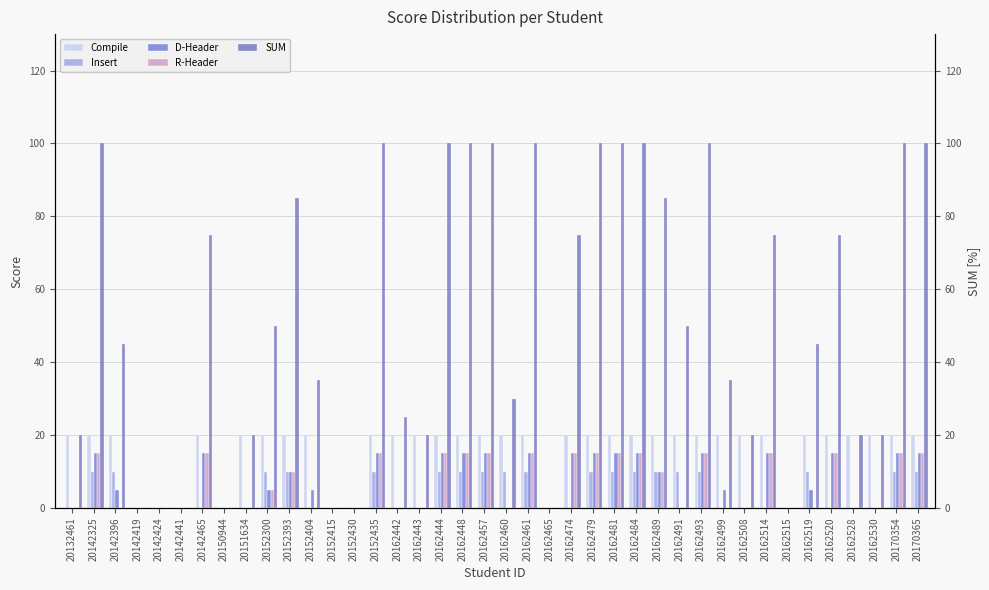

What are all the series names shown in the legend?

Compile, Insert, D-Header, R-Header, SUM